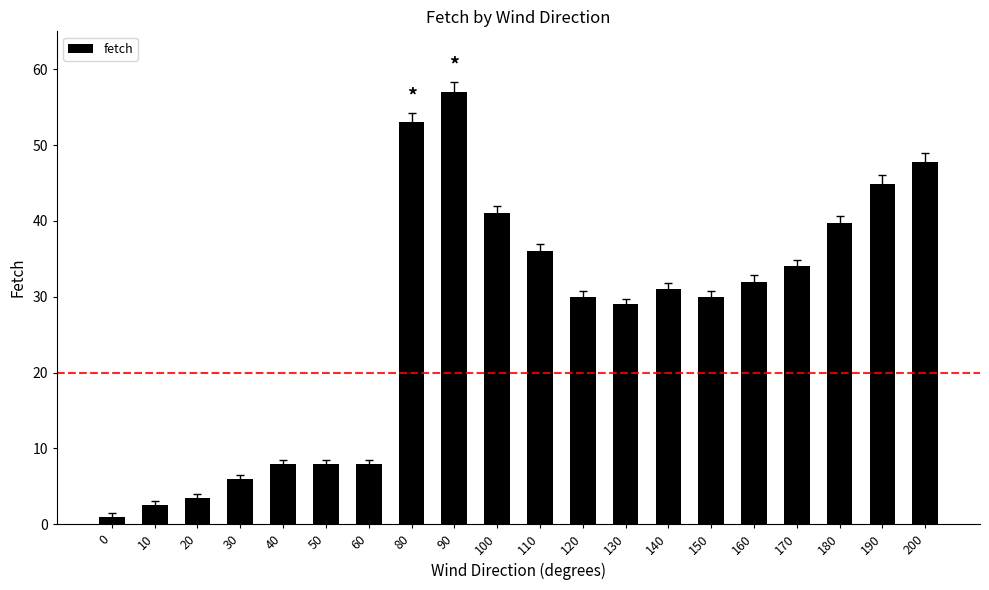

How many series are shown in this chart?

1